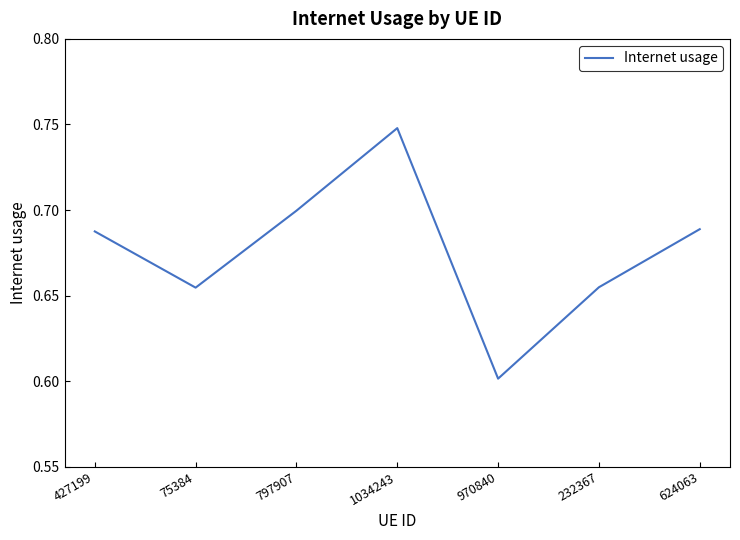

At which label is the value closest to 0?

970840